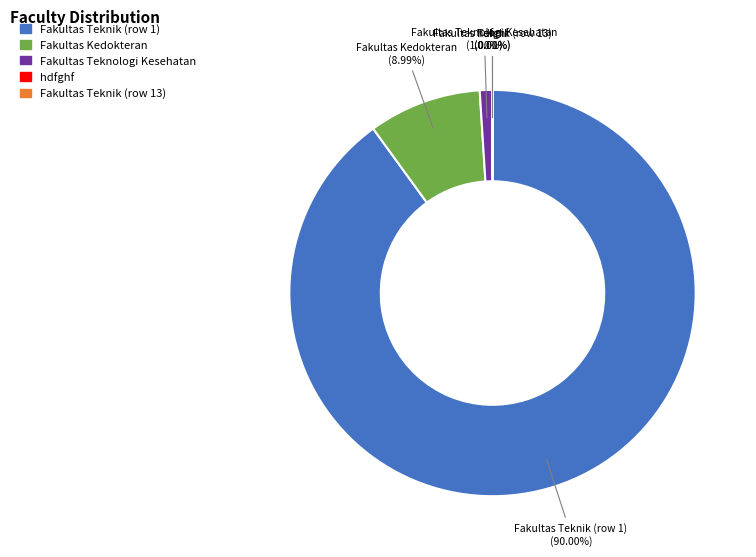

What is the largest slice in the pie chart?

Fakultas Teknik (row 1)